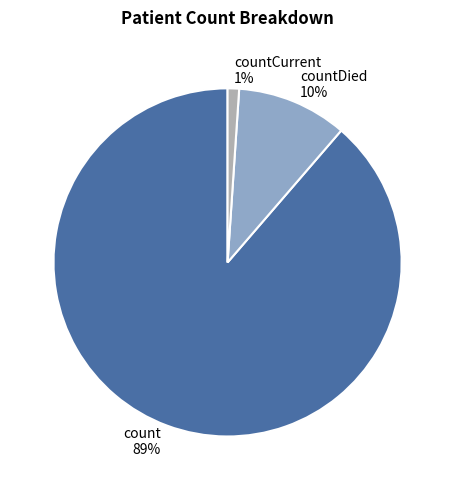

Which slice is the largest?

count 89%